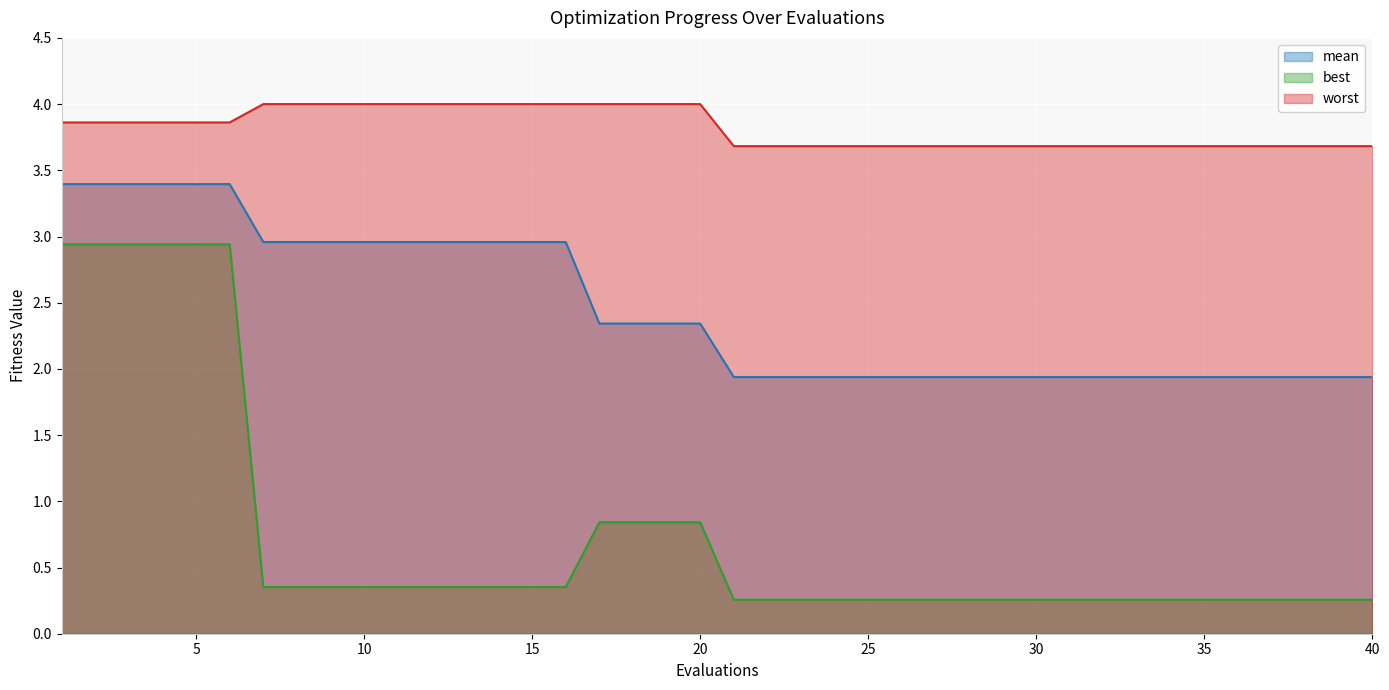

What is the minimum value shown in the chart?

0.3